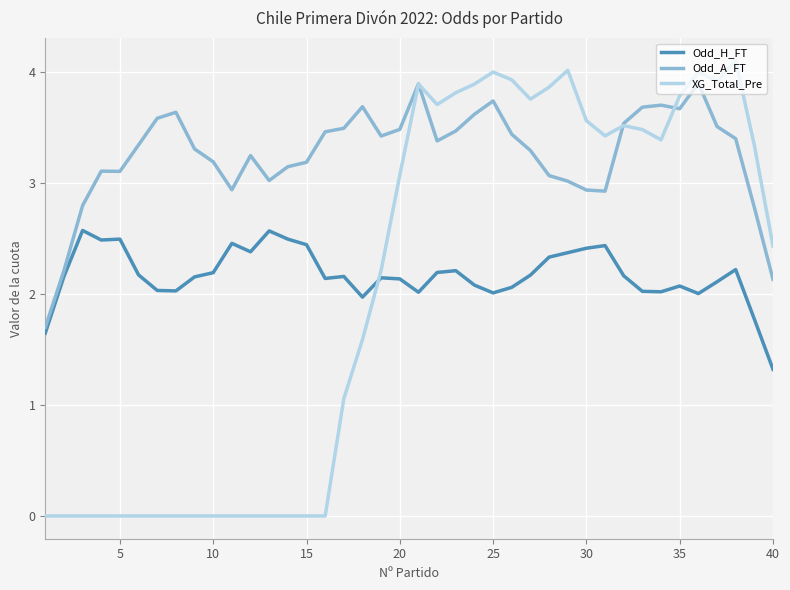

What is the greatest value displayed?

4.1